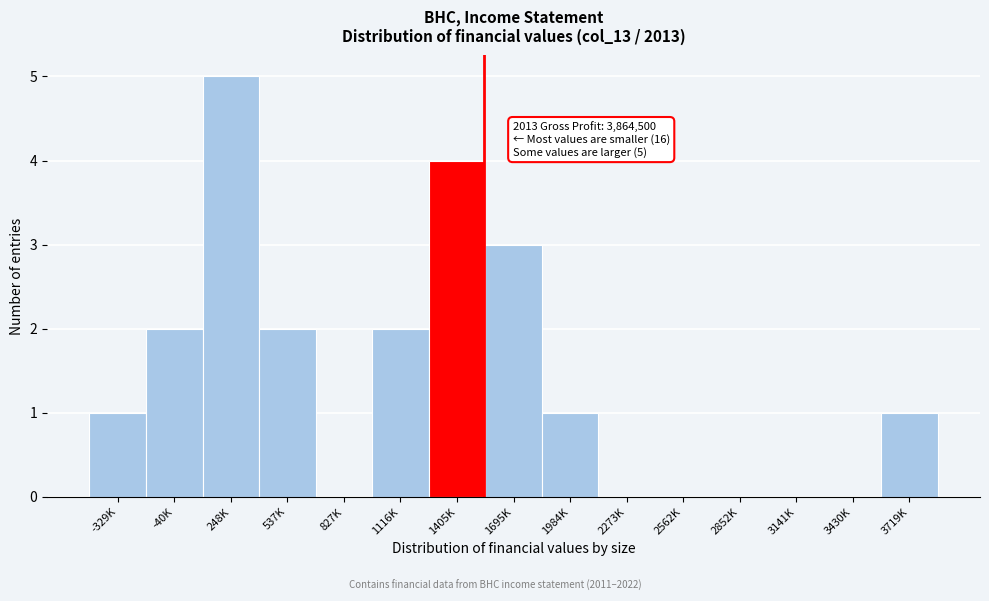

Reading left to right, transcribe all the data shown in this chart.

-329K=1	-40K=2	248K=5	537K=2	827K=0	1116K=2	1405K=4	1695K=3	1984K=1	2273K=0	2562K=0	2852K=0	3141K=0	3430K=0	3719K=1